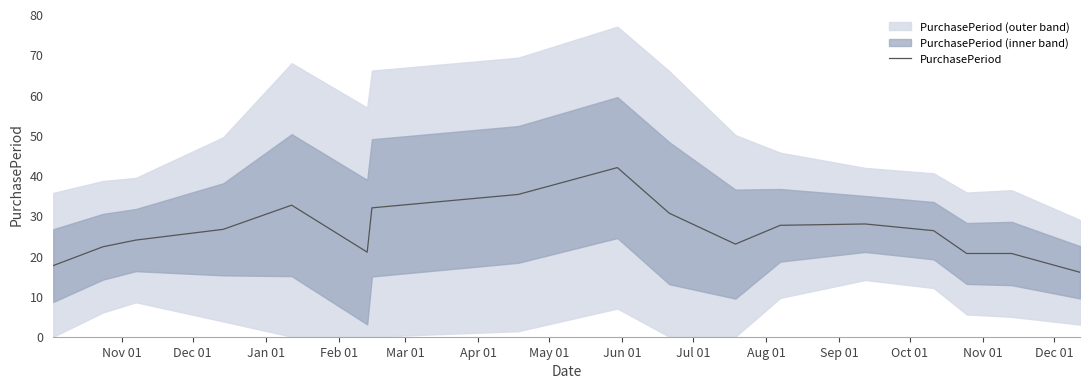

What is the highest value of the PurchasePeriod series?

42.0